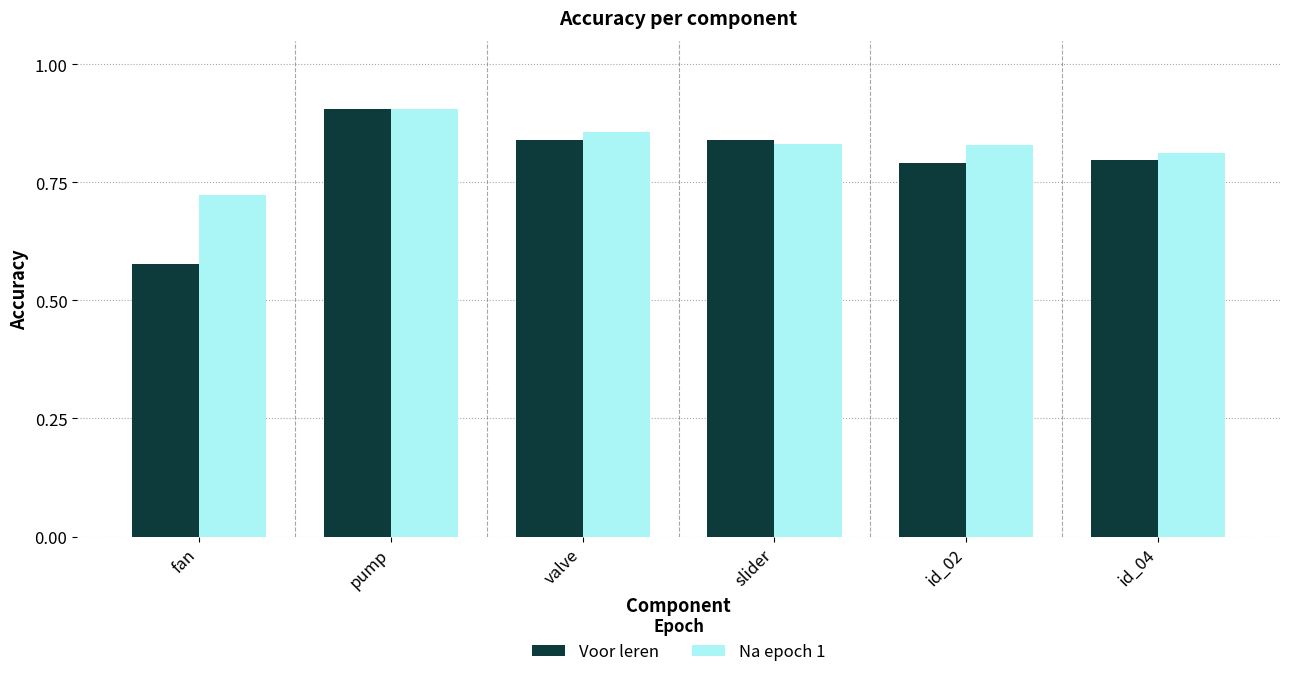

True or false: Voor leren has a value of 0.8 at slider.

True